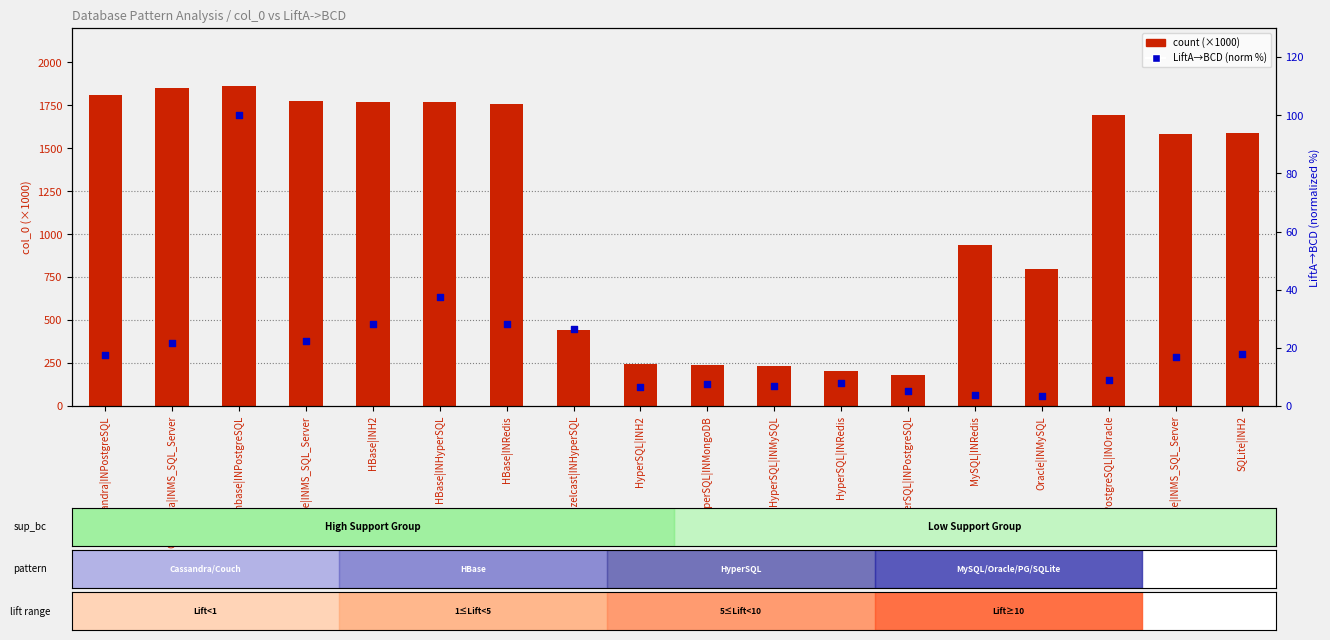

What is the total value across all series at HyperSQL|INPostgreSQL?

185.4